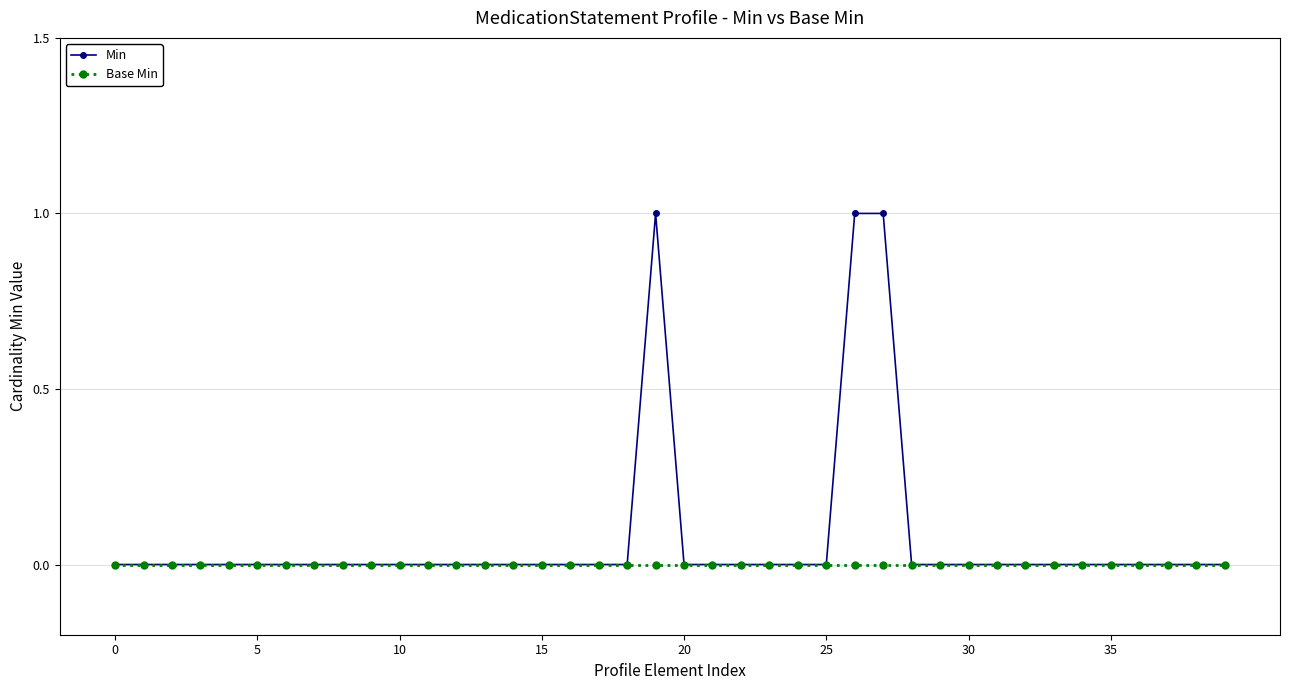

Is this an area chart (filled region under the line)?

No